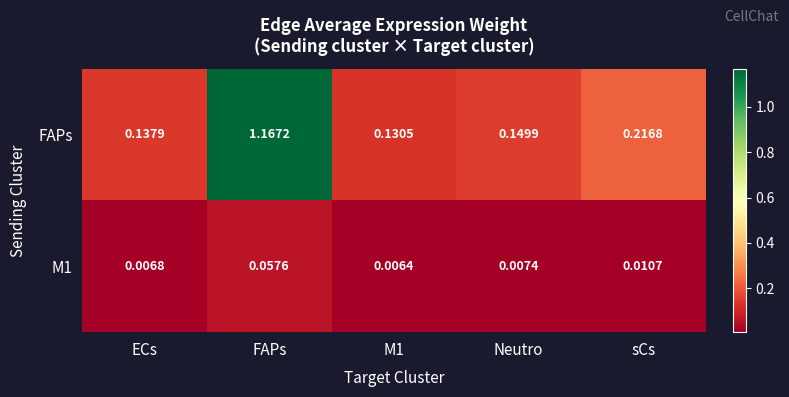

Which series has the largest total across all categories?

FAPs